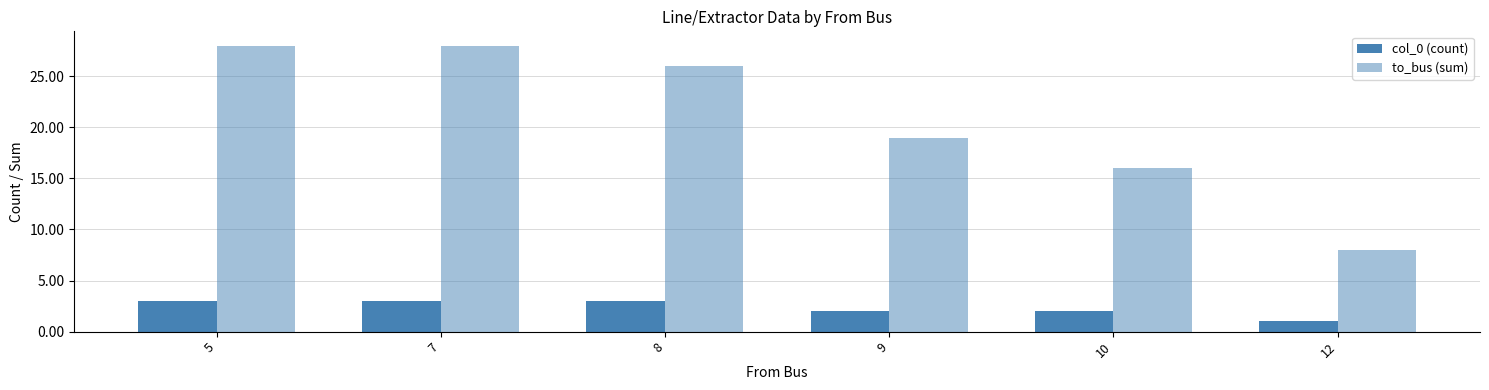

Are the bars grouped side by side (vs. stacked)?

Yes